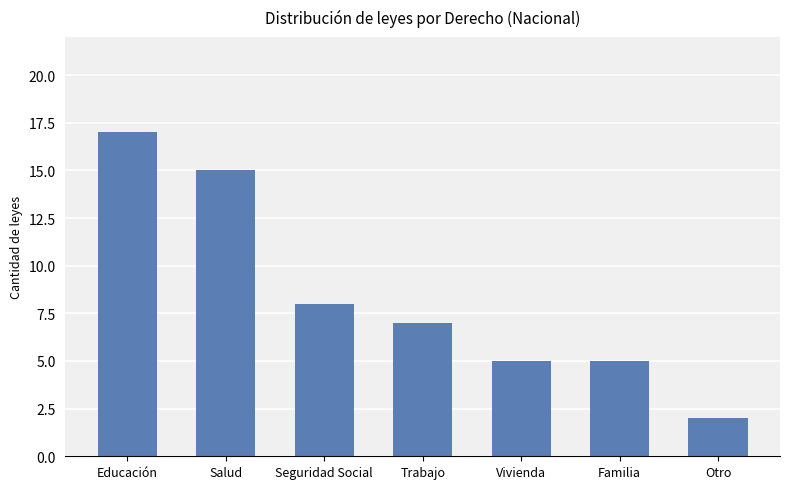

What position from the left is Educación?

1